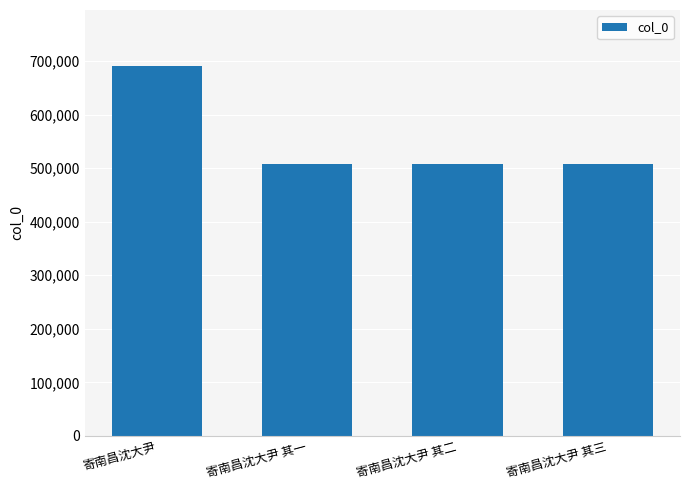

Where does the data first go above 507727?

寄南昌沈大尹